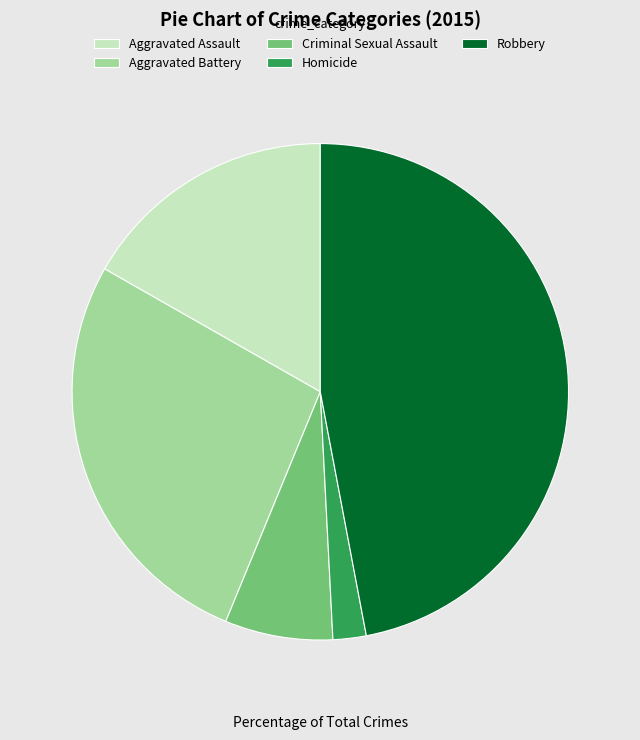

Which slice is the largest?

Robbery